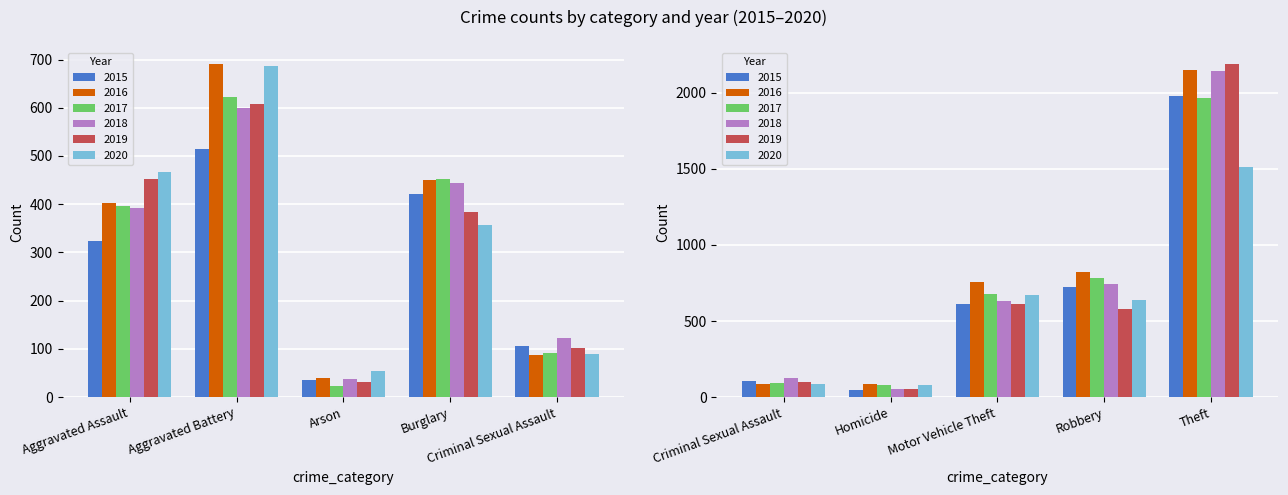

What is the minimum value shown in the chart?

23